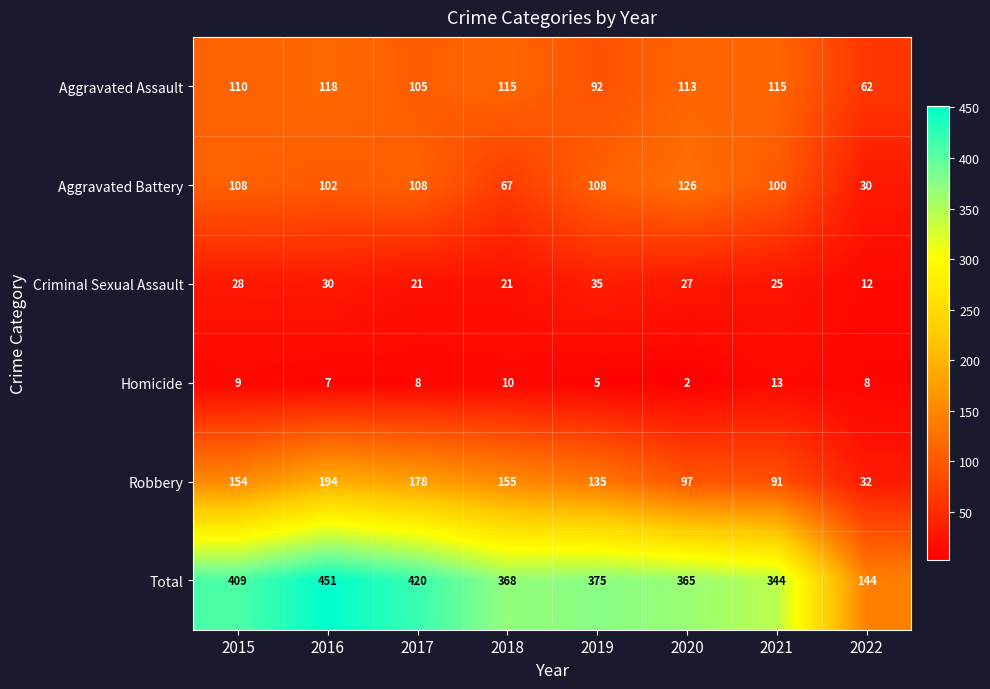

What is the difference between the maximum and second lowest values in the Total series?

107